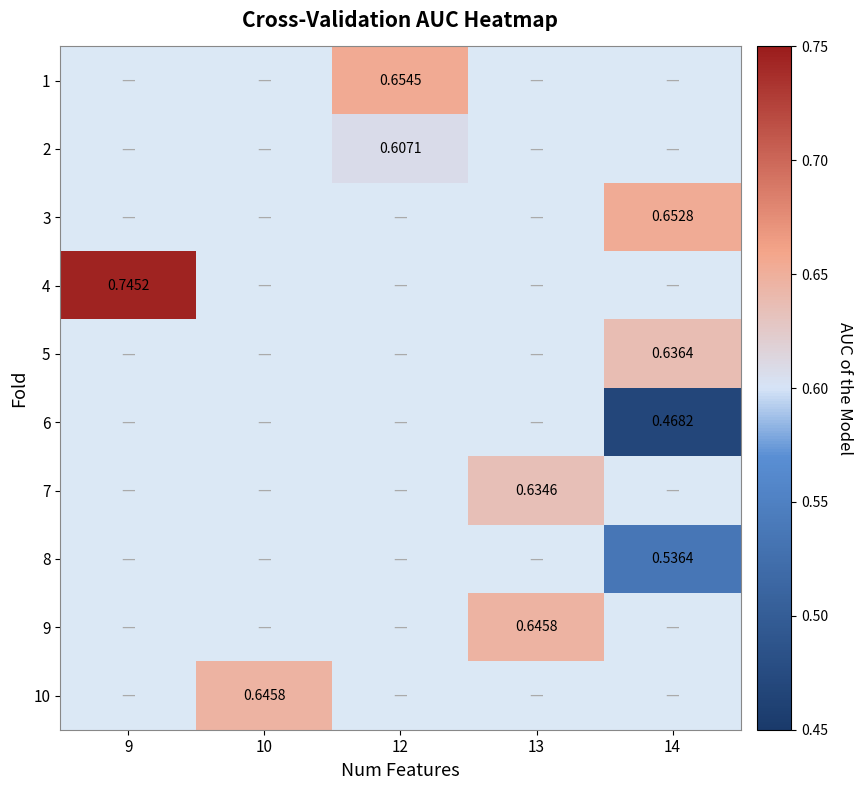

How many data points in 2 are above 0?

1